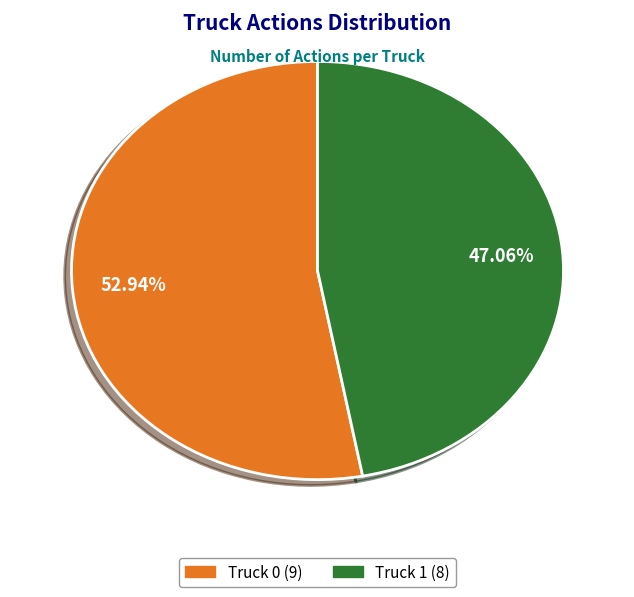

How much of the chart is everything except Truck 0?

47.1%